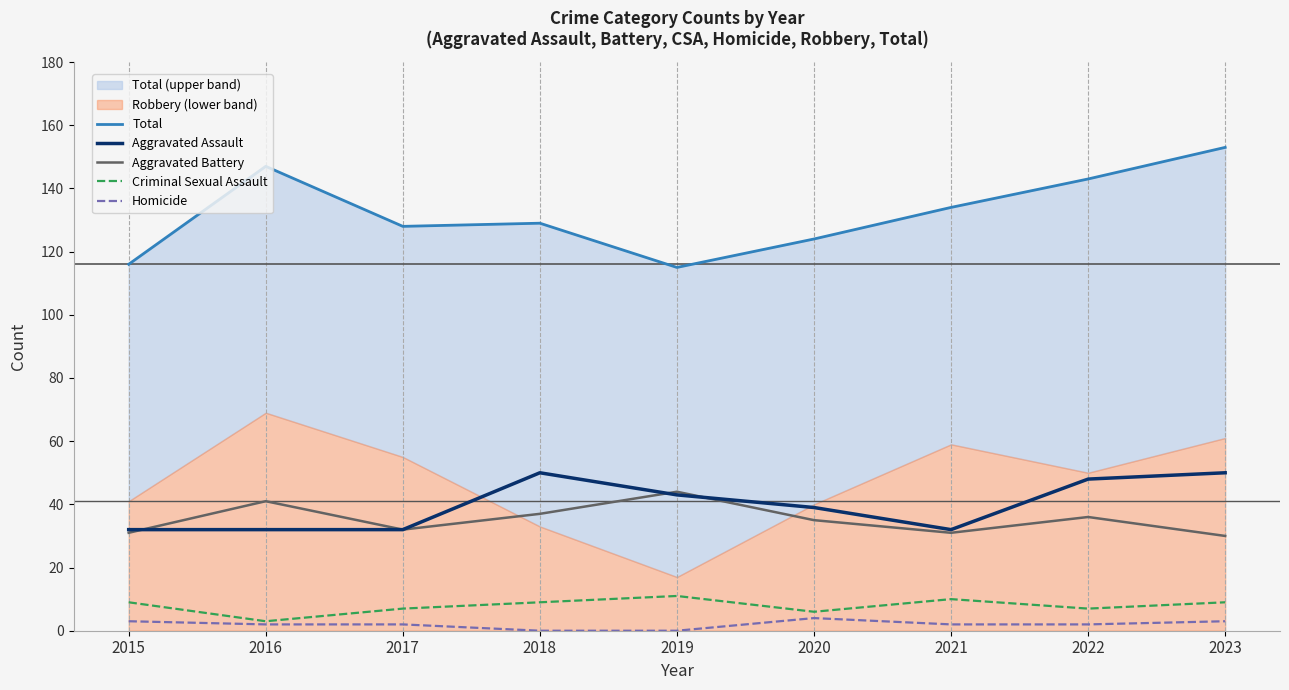

What is the sum of all Criminal Sexual Assault values?

71